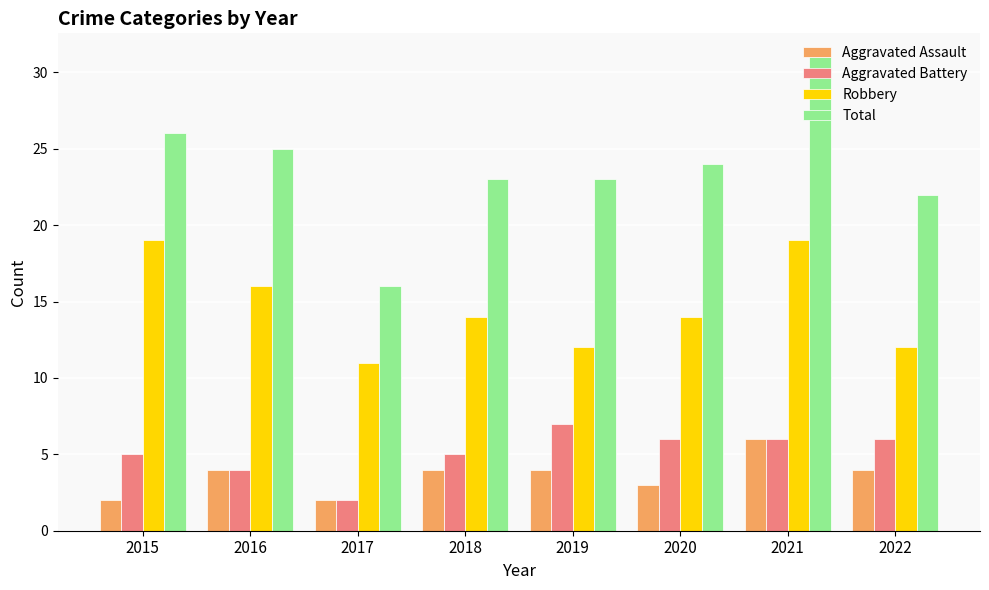

Is it true that Robbery equals 6 at 2016?

False